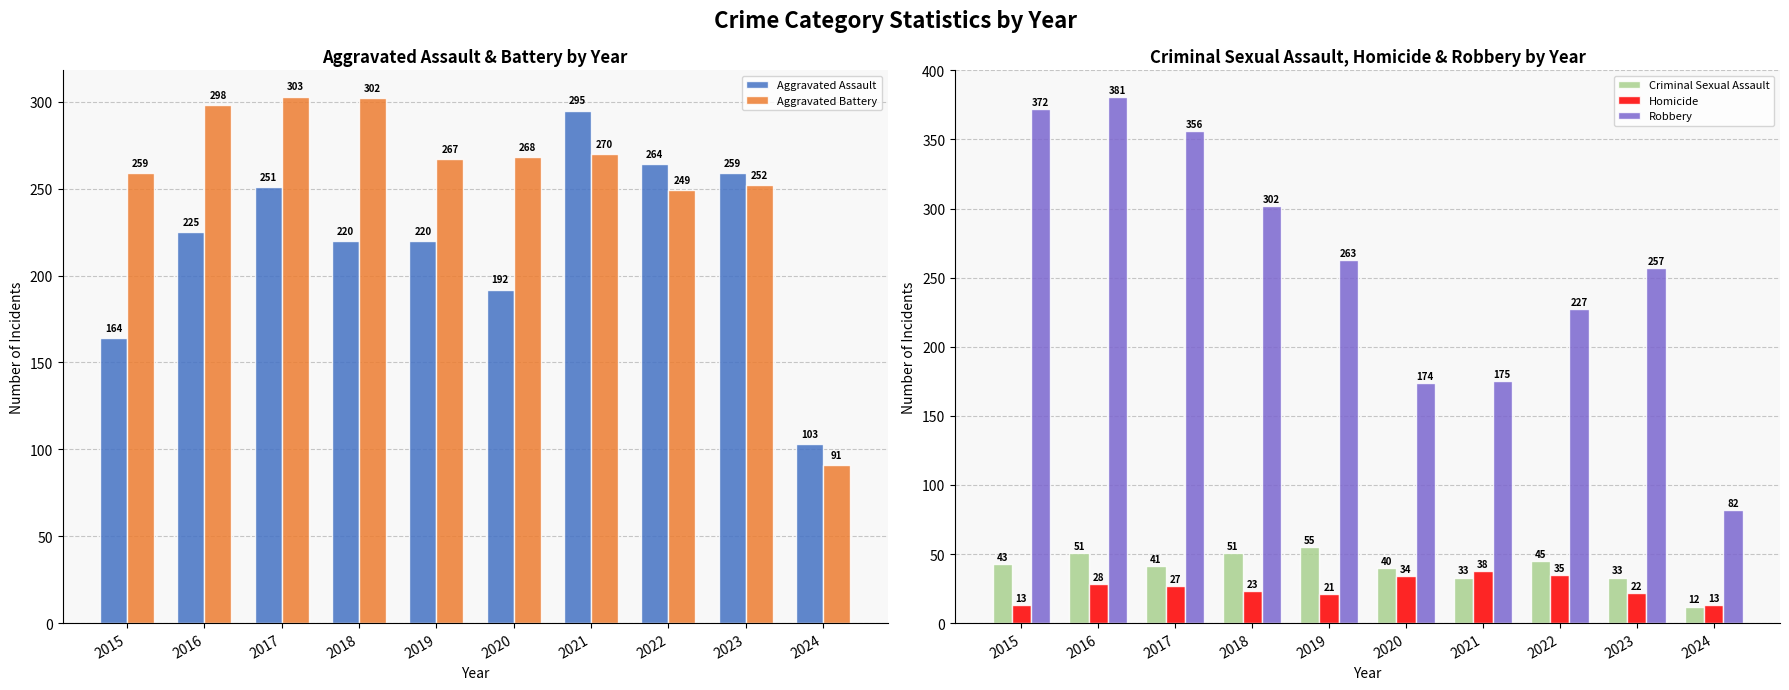

Which has a higher value, 2020 or 2021?

2021